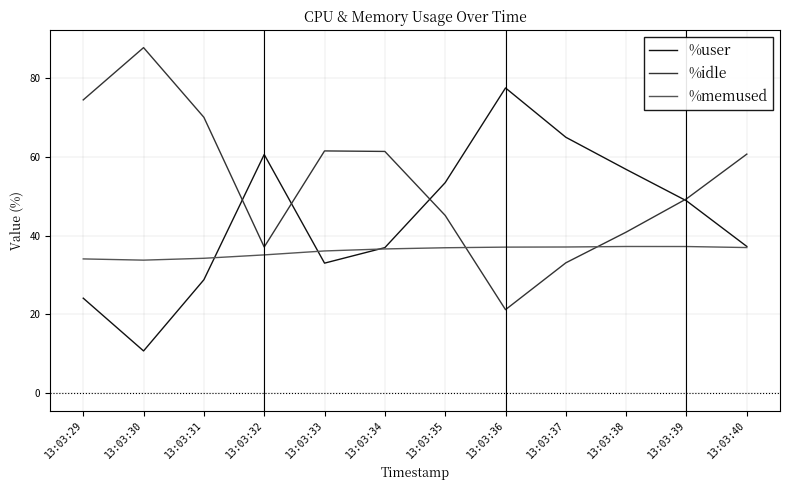

The value of %memused at 13:03:40 is 61.2. True or false?

False